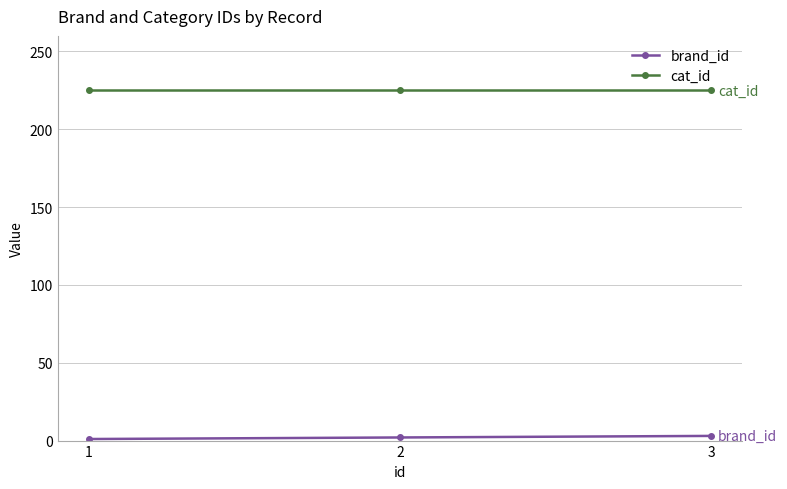

Rank the series by their maximum value, from lowest to highest.

brand_id, cat_id